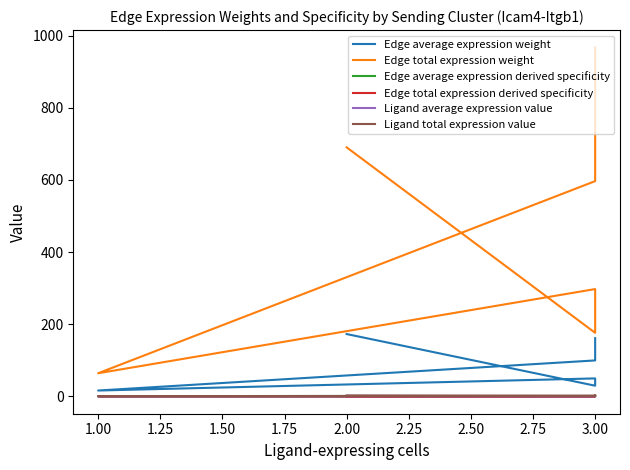

Where is the first local maximum for Edge average expression derived specificity?

3.00